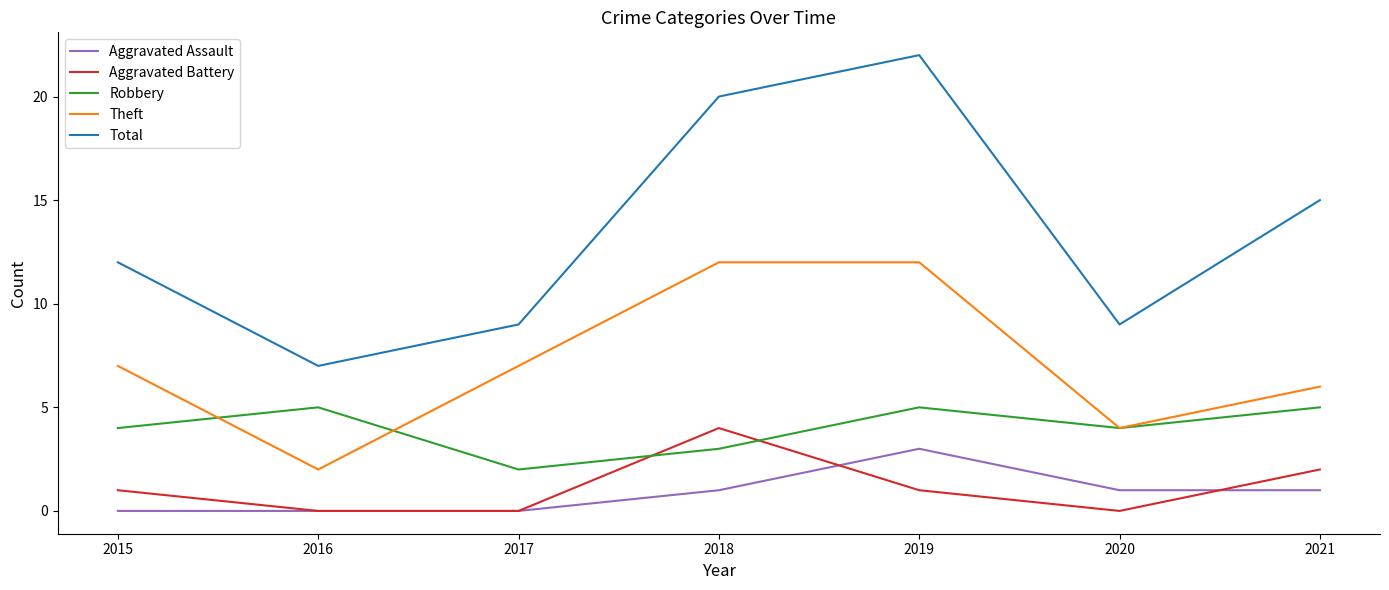

Reading left to right, list all the values displayed in this chart.

Aggravated Assault: 2015=0	2016=0	2017=0	2018=1	2019=3	2020=1	2021=1
Aggravated Battery: 2015=1	2016=0	2017=0	2018=4	2019=1	2020=0	2021=2
Robbery: 2015=4	2016=5	2017=2	2018=3	2019=5	2020=4	2021=5
Theft: 2015=7	2016=2	2017=7	2018=12	2019=12	2020=4	2021=6
Total: 2015=12	2016=7	2017=9	2018=20	2019=22	2020=9	2021=15